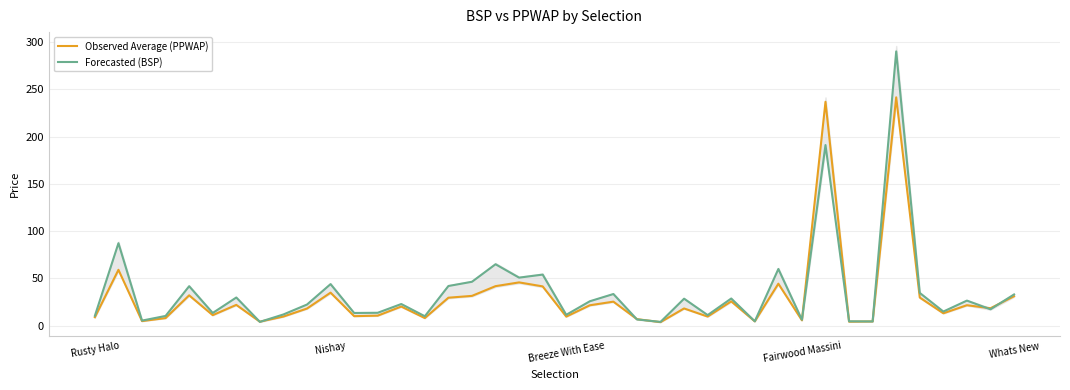

Is it true that Forecasted (BSP) equals 4.7 at 28?

True